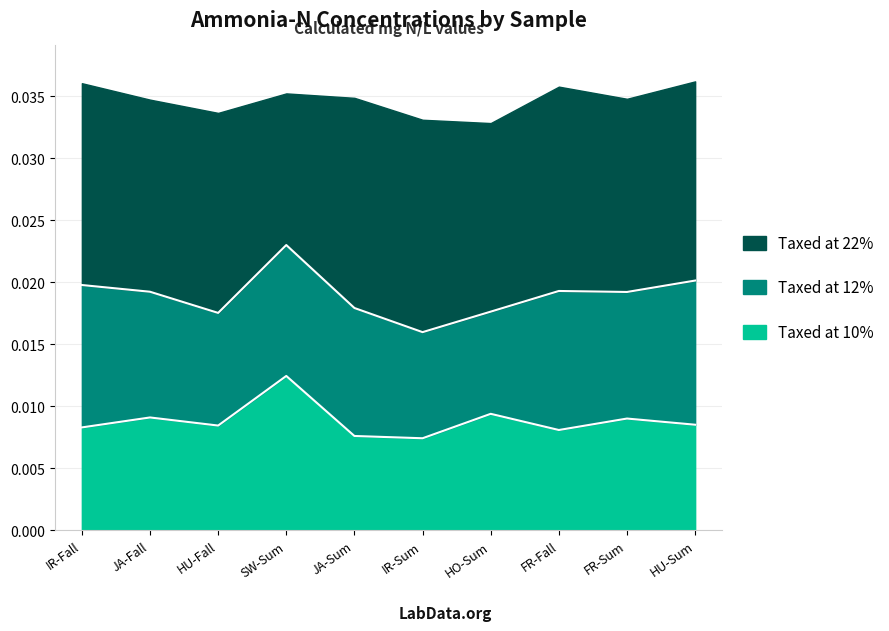

The value of Taxed at 10% at HU-Sum is 0.0. True or false?

True